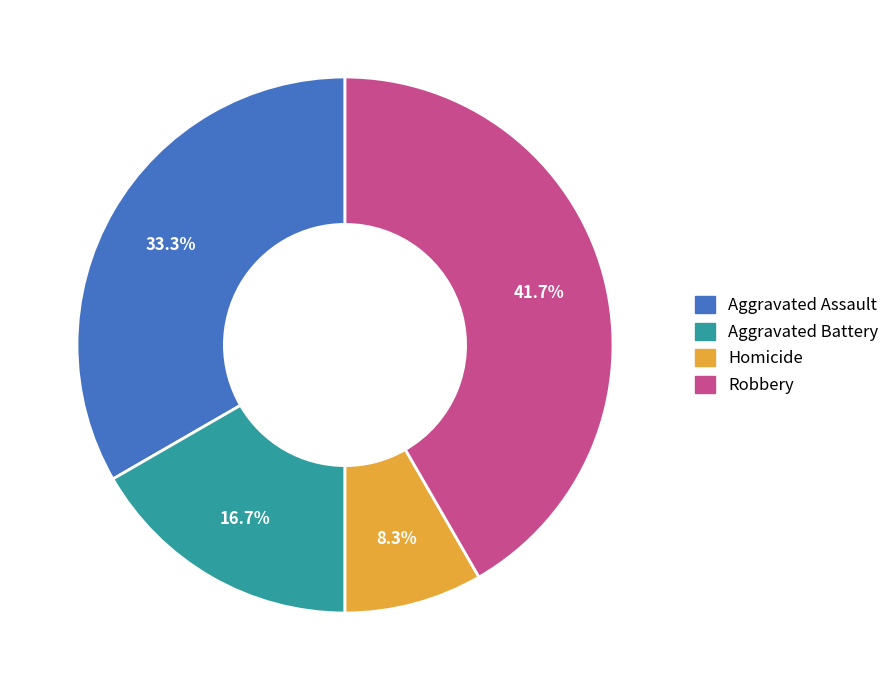

The Homicide slice represents 2% of the pie. True or false?

False